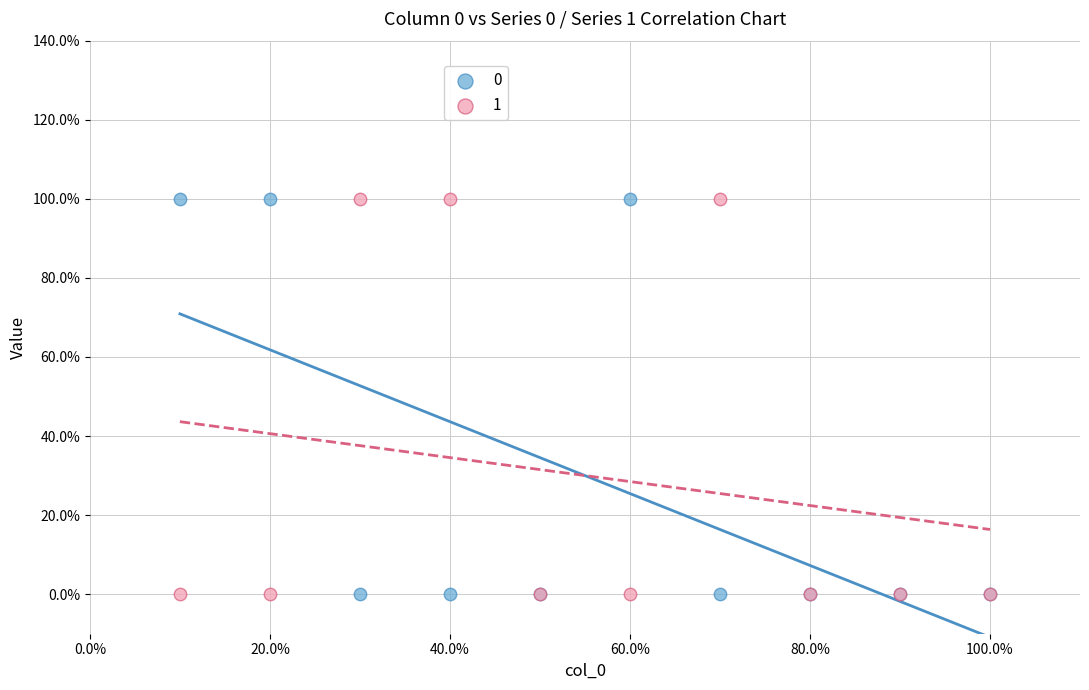

What are all the series names shown in the legend?

0, 1